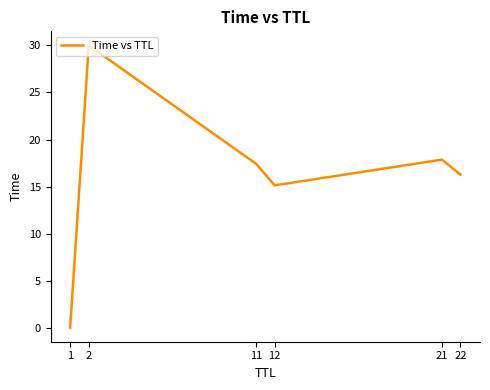

What is the difference between the maximum and second lowest values?

14.9